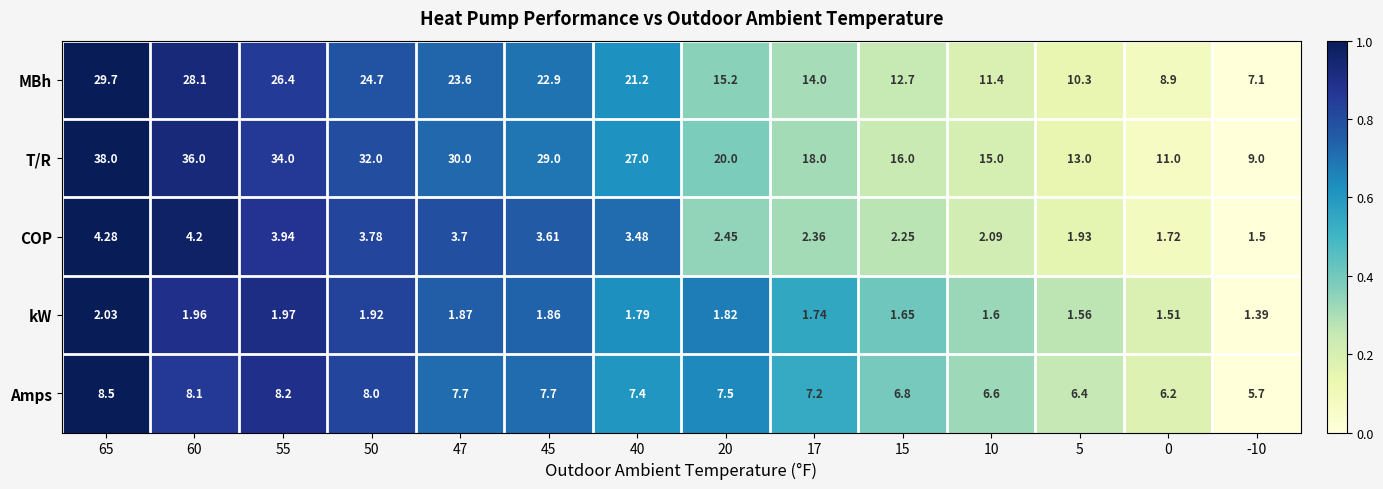

Is the value of Amps at 0 greater than the value of kW at 50?

Yes